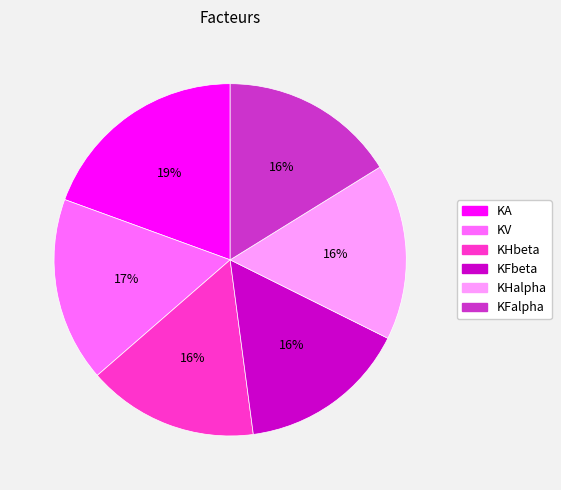

Count the number of slices in the pie.

6